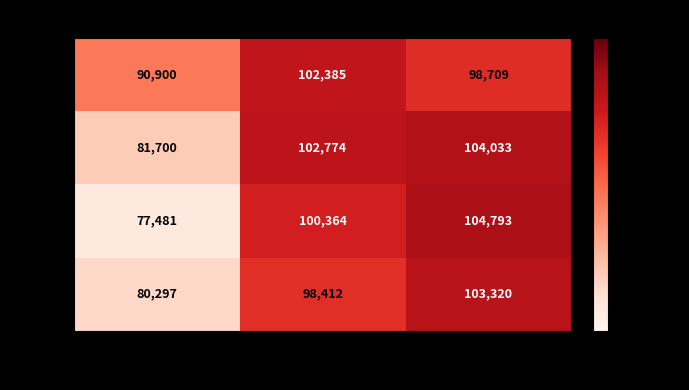

Reading left to right, extract all data points from this chart.

25%: 10 Day=90900	5 Day=102385	3 Day=98709
35%: 10 Day=81700	5 Day=102774	3 Day=104033
45%: 10 Day=77481	5 Day=100364	3 Day=104793
55%: 10 Day=80297	5 Day=98412	3 Day=103320